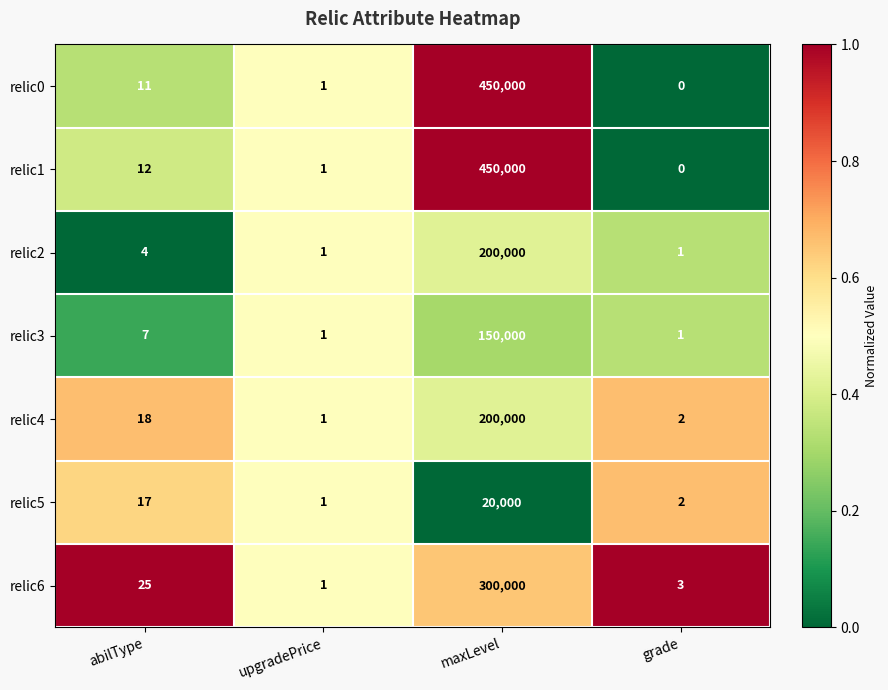

What is the greatest value displayed?

450000